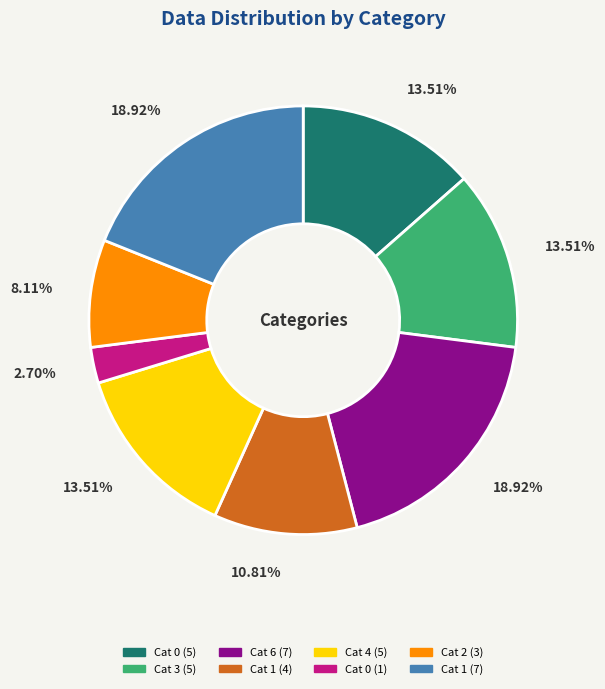

Is there any slice that represents more than half of the pie?

No